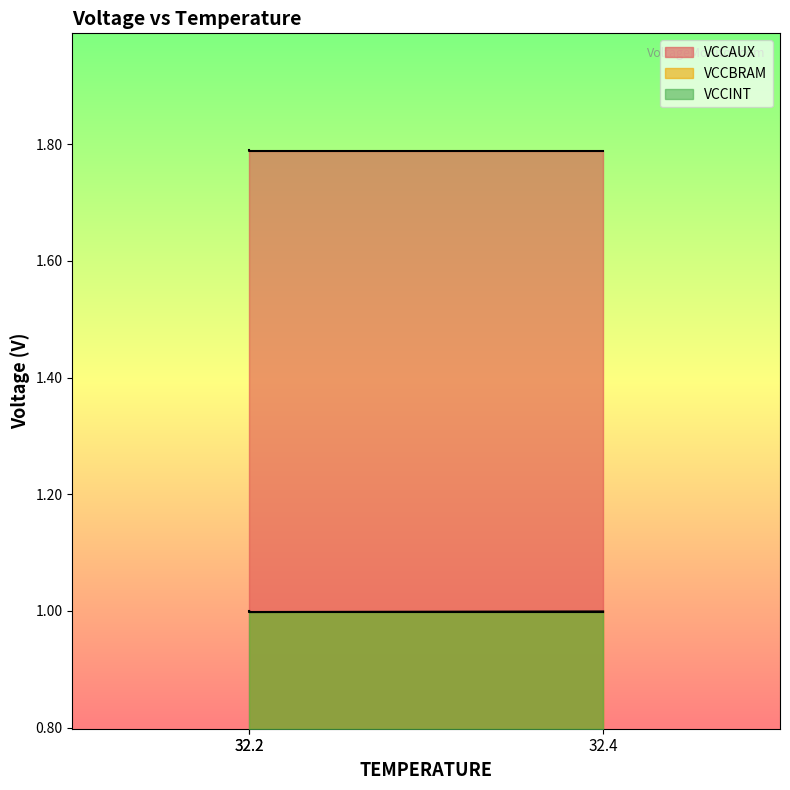

Does the chart display data point markers on the line(s)?

No